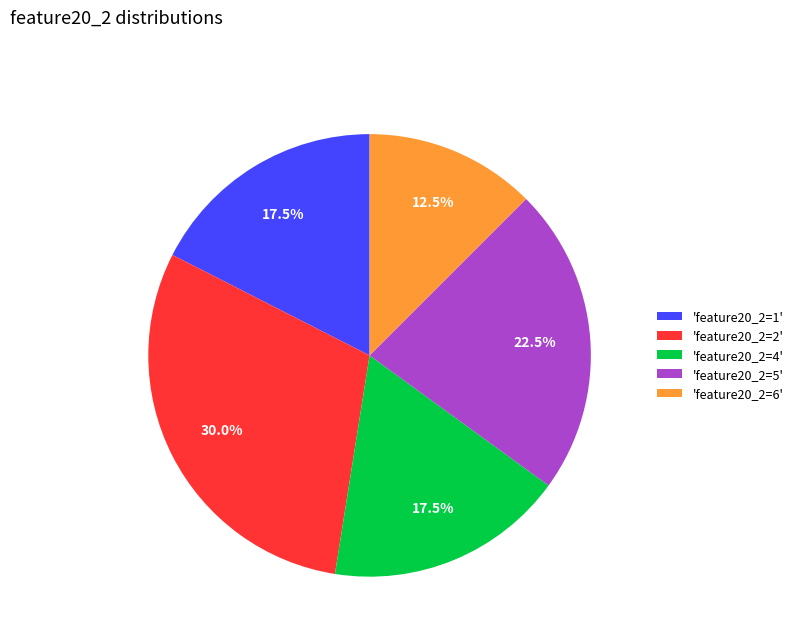

What portion of the pie excludes 'feature20_2=6'?

87.5%